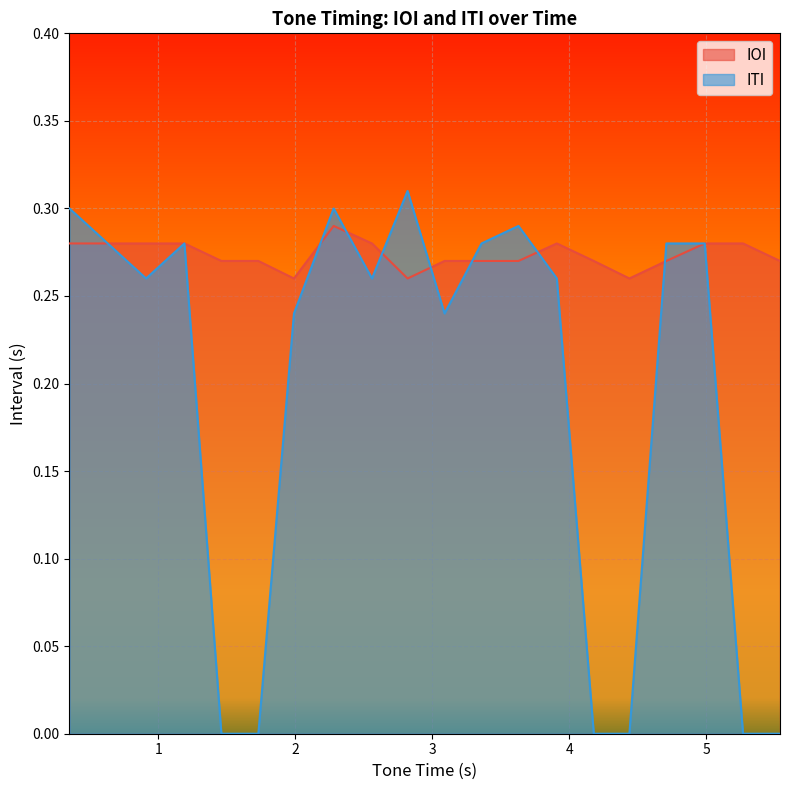

What is the value of the ITI point at the 11th from the left?

0.2